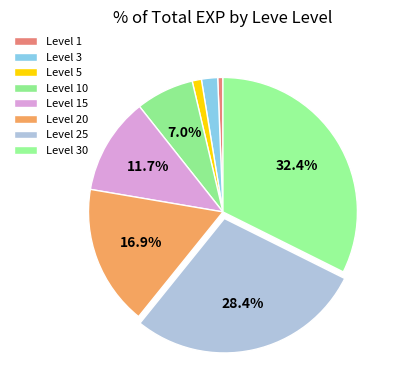

How many slices are in this pie chart?

8